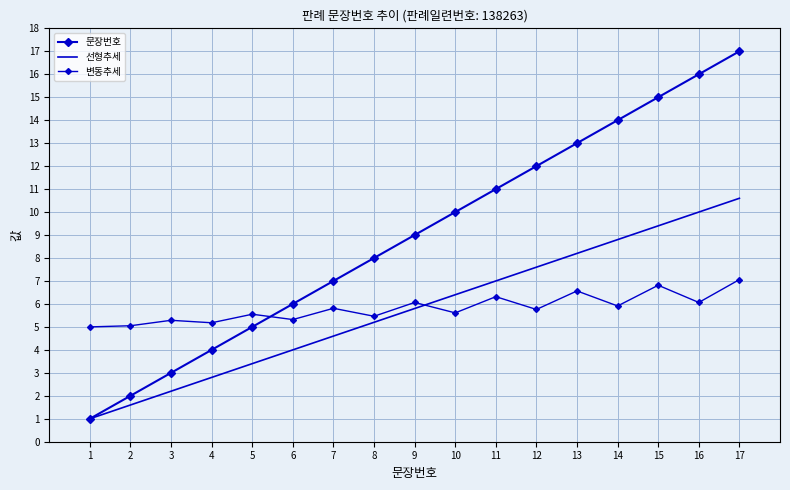

In 변동추세, how many points are lower than both neighbors (excluding endpoints)?

7